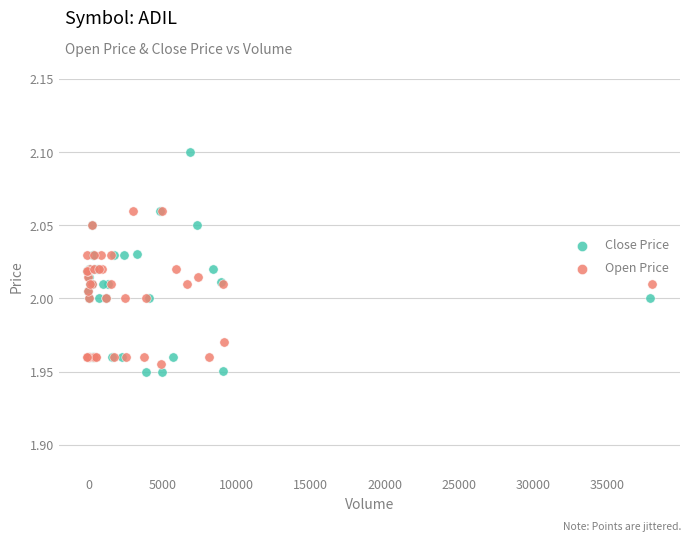

Which series has the largest Y range (max minus min)?

Close Price